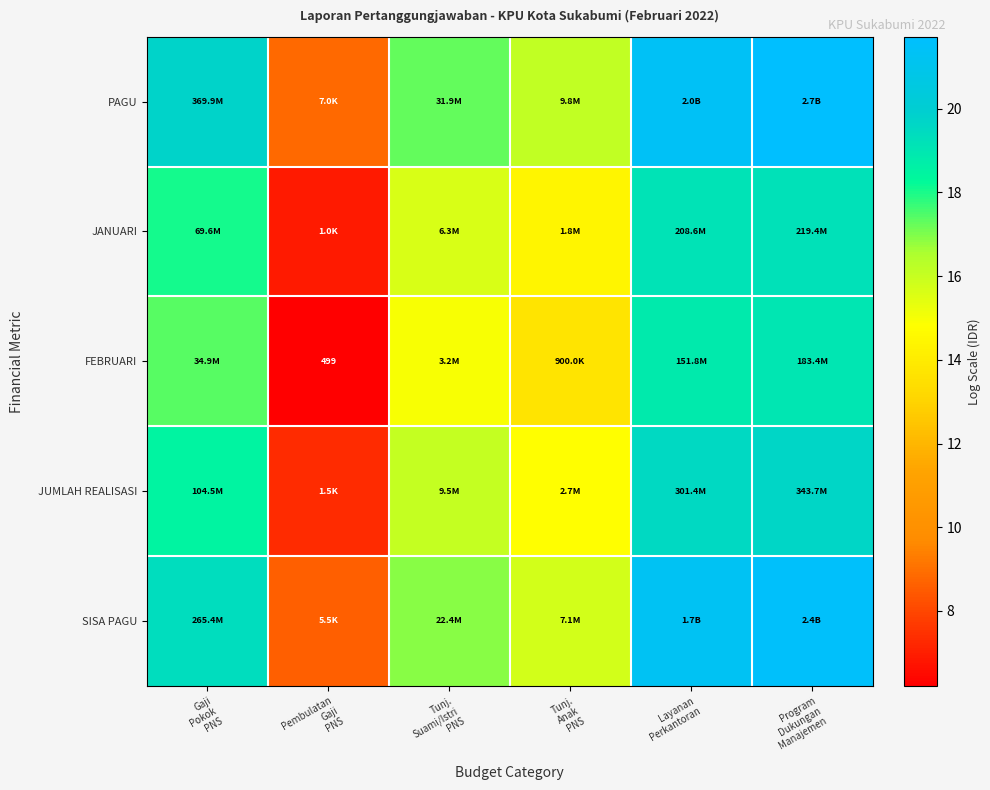

What is the highest value of the SISA PAGU series?

21.6